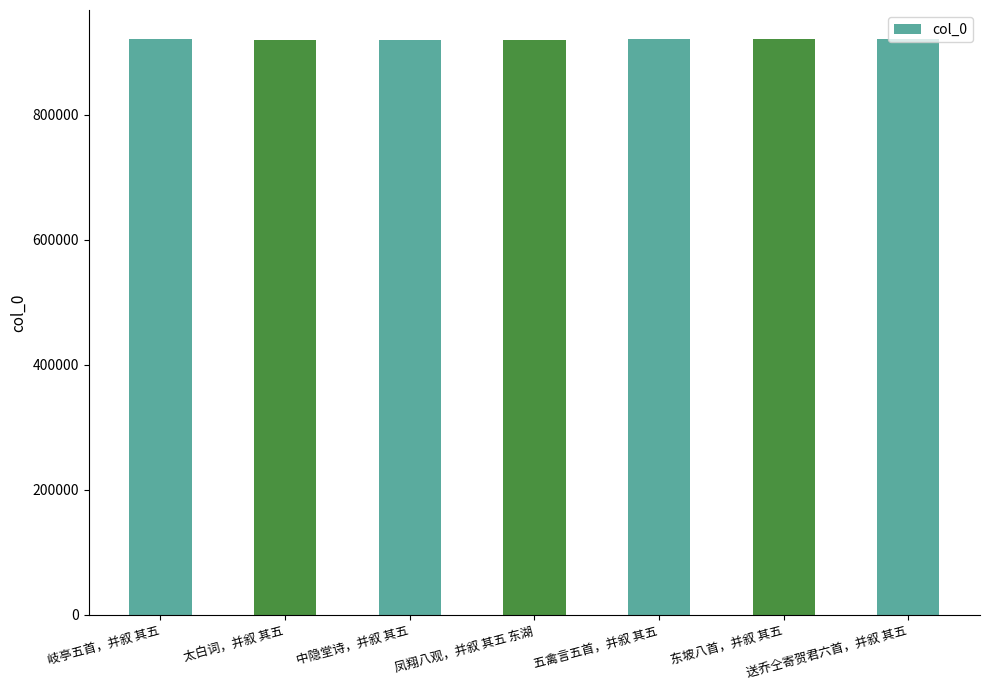

How many bars are there in total?

7